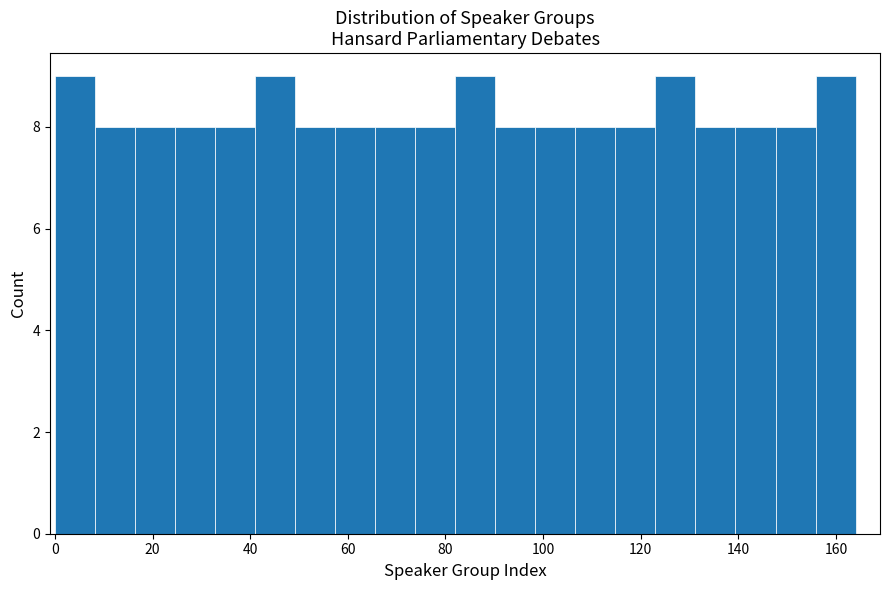

Reading left to right, transcribe this chart: for each bar, give the range it covers on the x-axis and its height. Neither the bar edges nor the heights are printed on the chart, so give them approximately, as read against the axes.

0.0 to 8.2: 9
8.2 to 16.4: 8
16.4 to 24.6: 8
24.6 to 32.8: 8
32.8 to 41.0: 8
41.0 to 49.2: 9
49.2 to 57.4: 8
57.4 to 65.6: 8
65.6 to 73.8: 8
73.8 to 82.0: 8
82.0 to 90.2: 9
90.2 to 98.4: 8
98.4 to 106.6: 8
106.6 to 114.8: 8
114.8 to 123.0: 8
123.0 to 131.2: 9
131.2 to 139.4: 8
139.4 to 147.6: 8
147.6 to 155.8: 8
155.8 to 164.0: 9